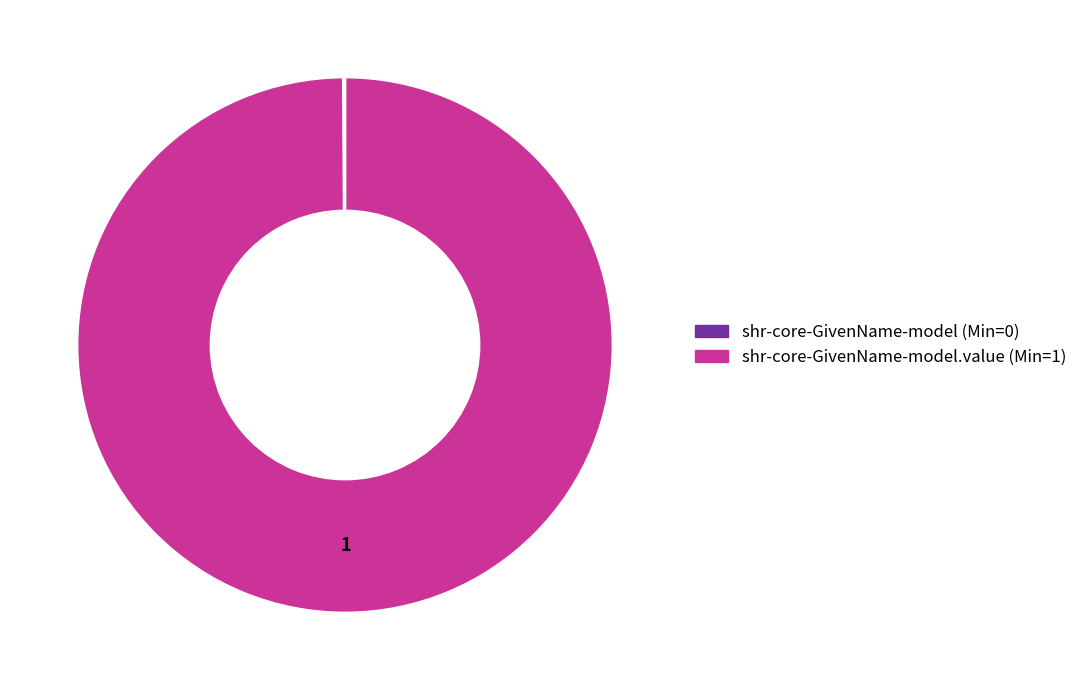

Does any single category account for the majority?

Yes